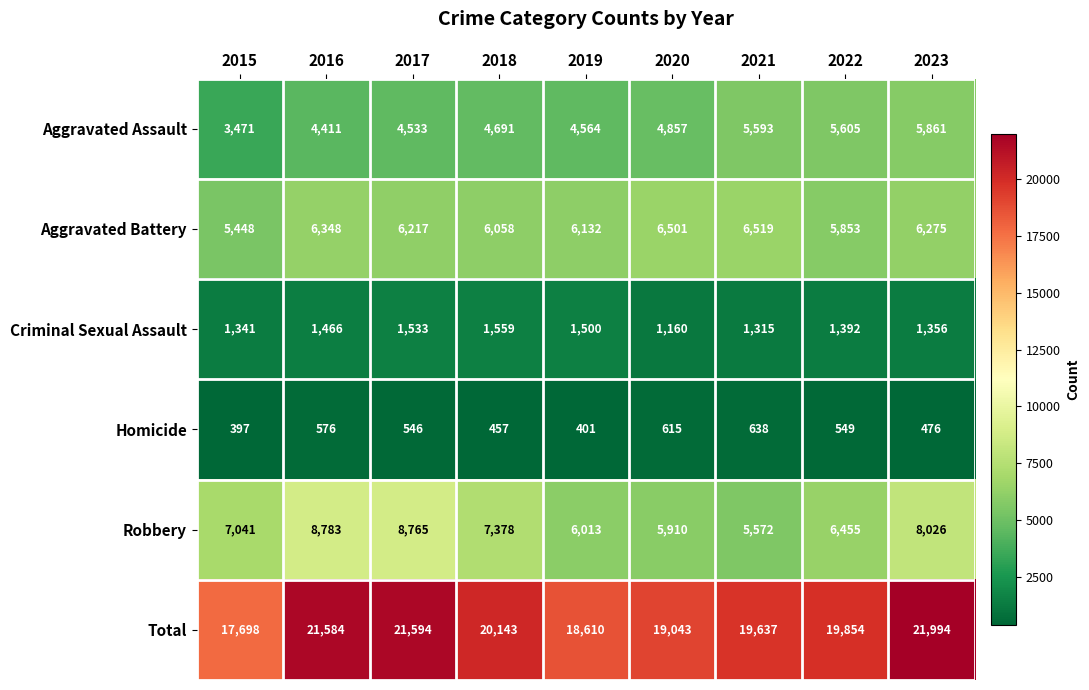

What is the total value across all series at 2022?

39708